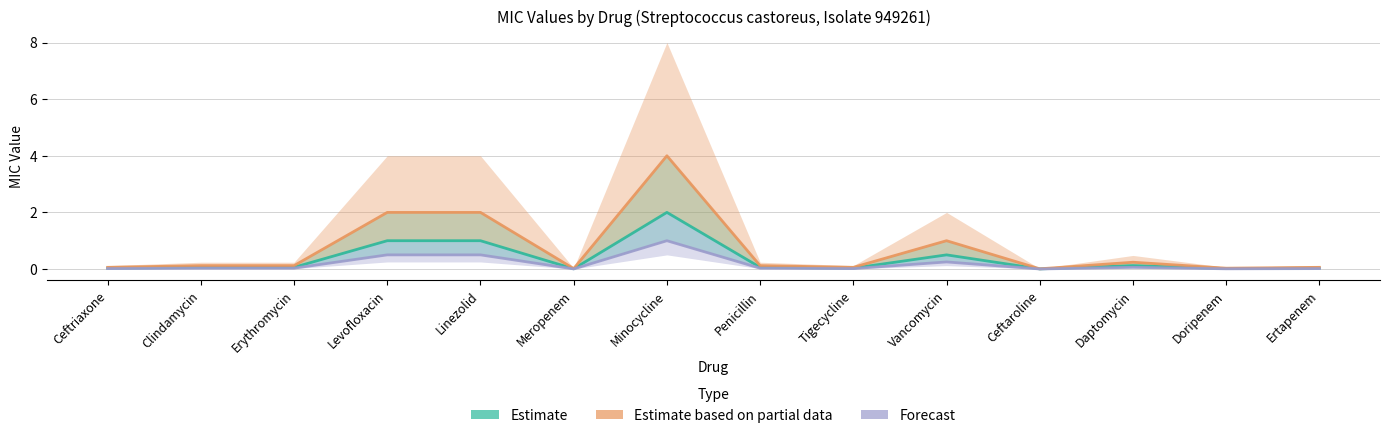

List the labels in order of Forecast value, smallest first.

Ceftaroline, Meropenem, Doripenem, Ceftriaxone, Tigecycline, Ertapenem, Clindamycin, Erythromycin, Penicillin, Daptomycin, Vancomycin, Levofloxacin, Linezolid, Minocycline